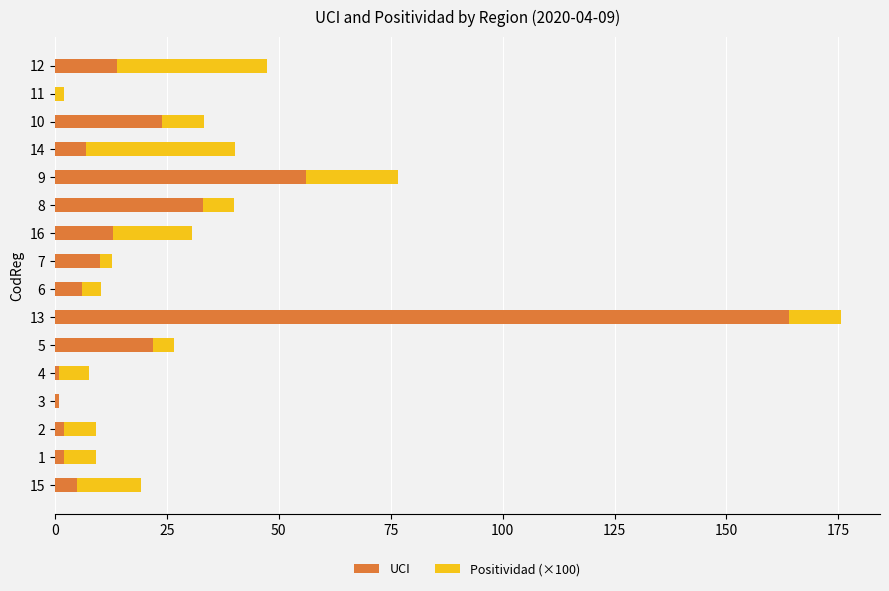

What are all the series names shown in the legend?

UCI, Positividad (×100)